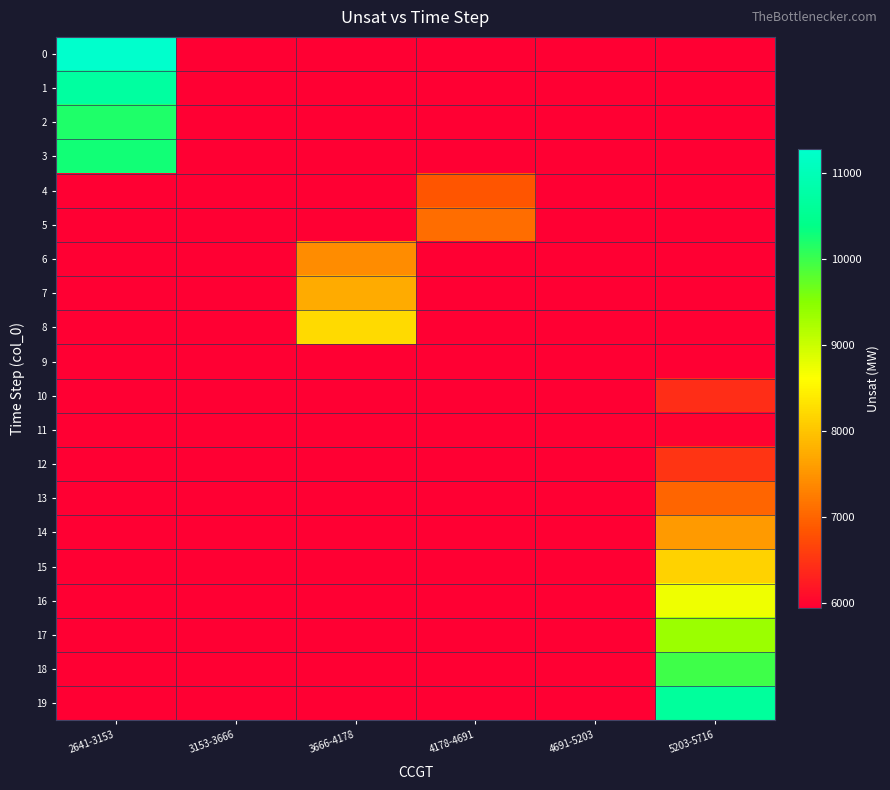

Between 3153-3666 and 5203-5716, which series saw the biggest shift?

19